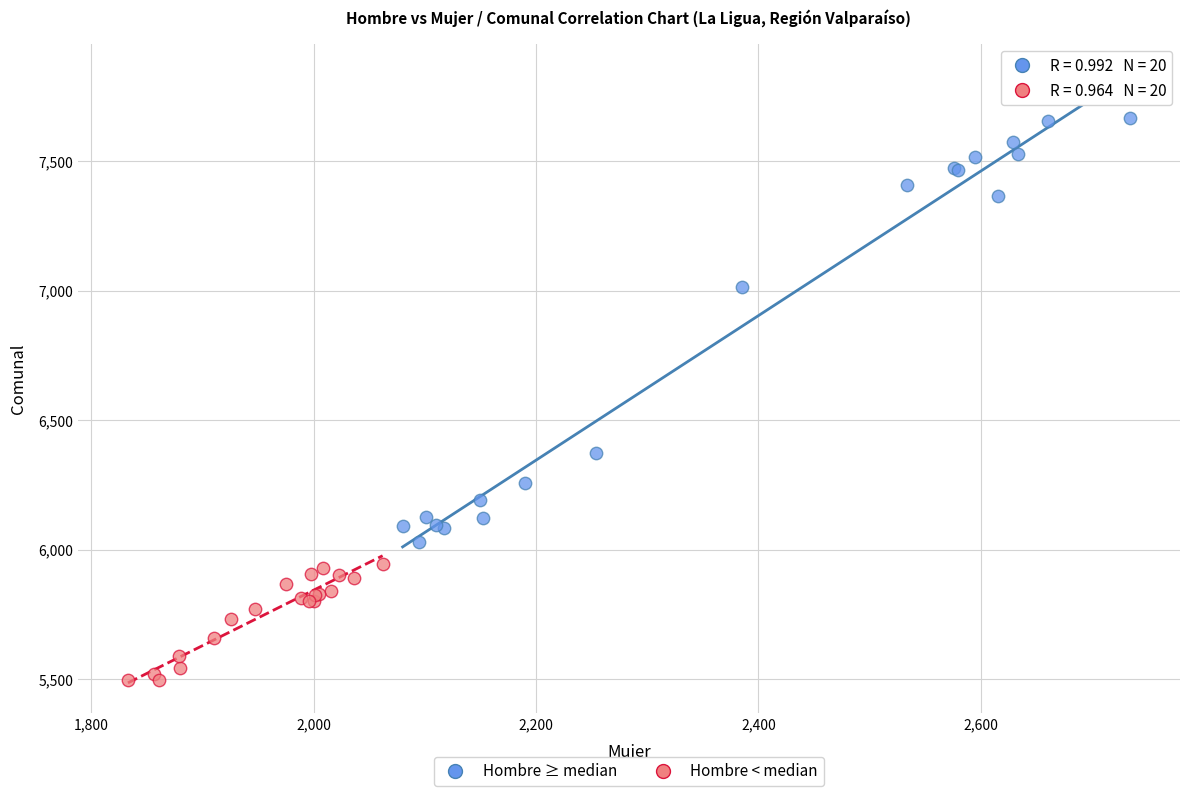

Which series reaches the maximum Y coordinate?

Hombre ≥ median